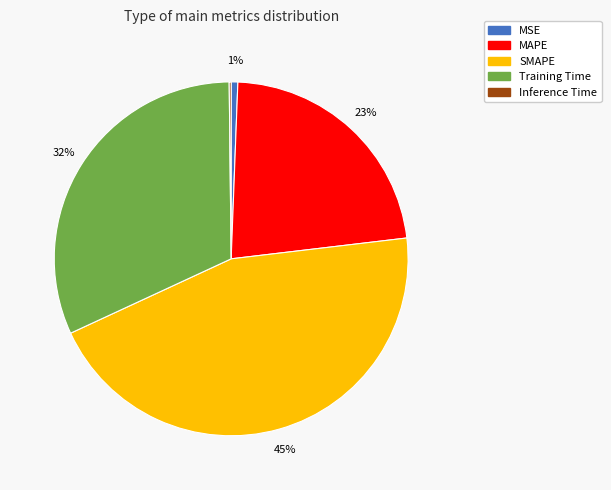

The SMAPE slice represents 37% of the pie. True or false?

False